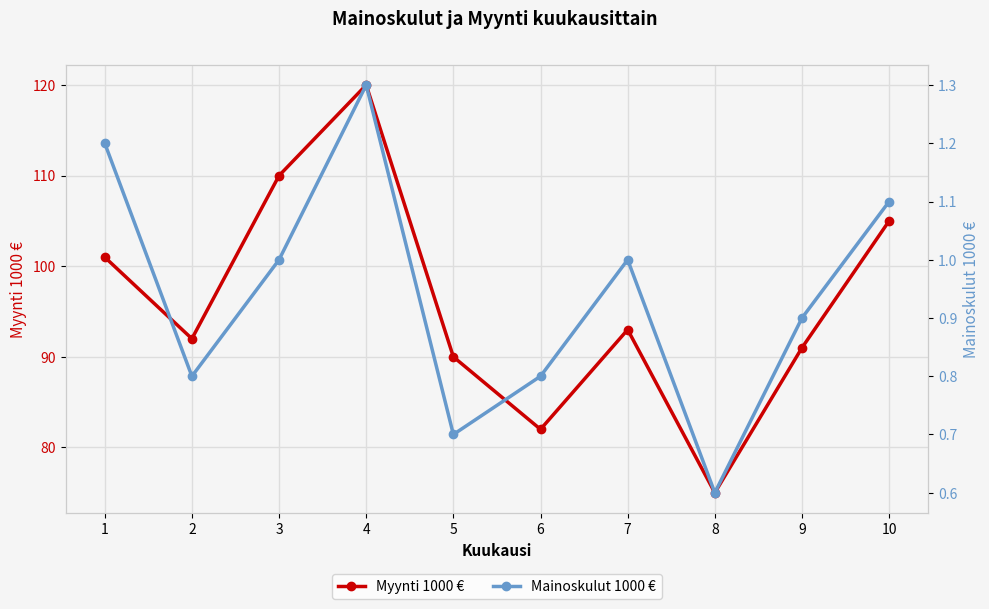

True or false: Myynti 1000 € and Mainoskulut 1000 € intersect in this chart.

False